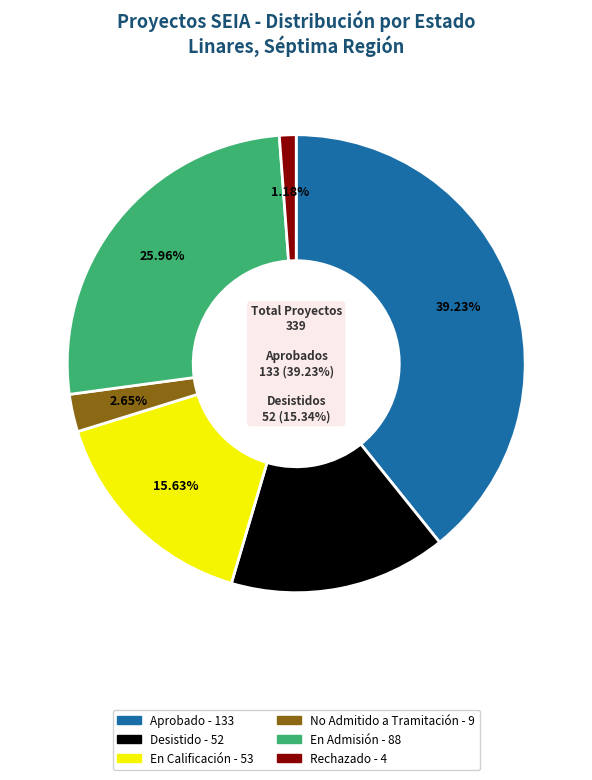

The DIA slice represents 13% of the pie. True or false?

False